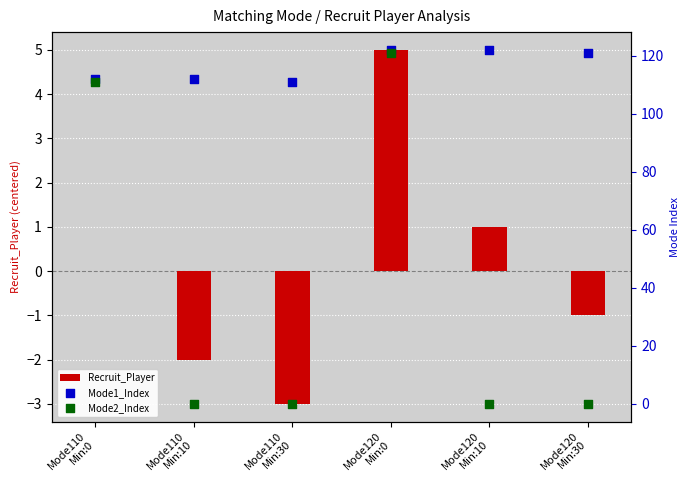

What is the total value across all series at Mode120
Min:0?

248